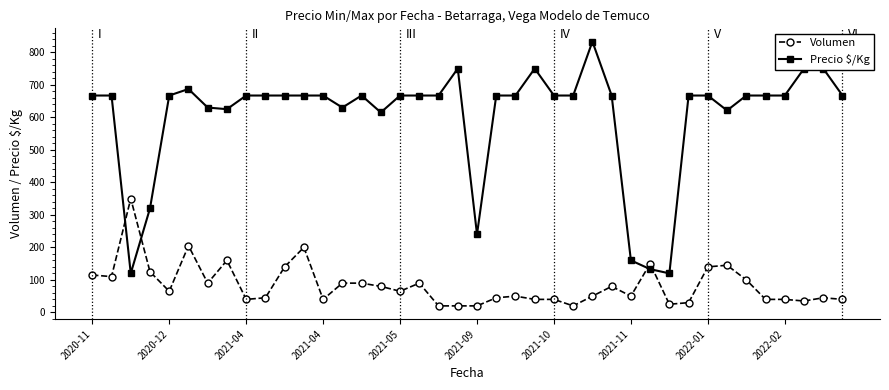

True or false: Volumen and Precio $/Kg cross at least once.

True